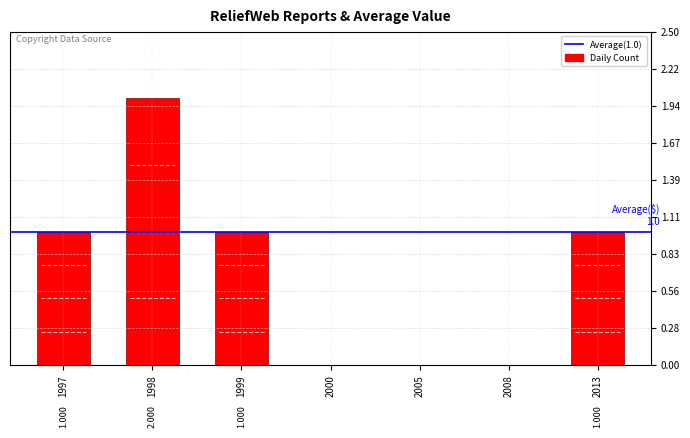

Which label corresponds to the largest value in the chart?

1998